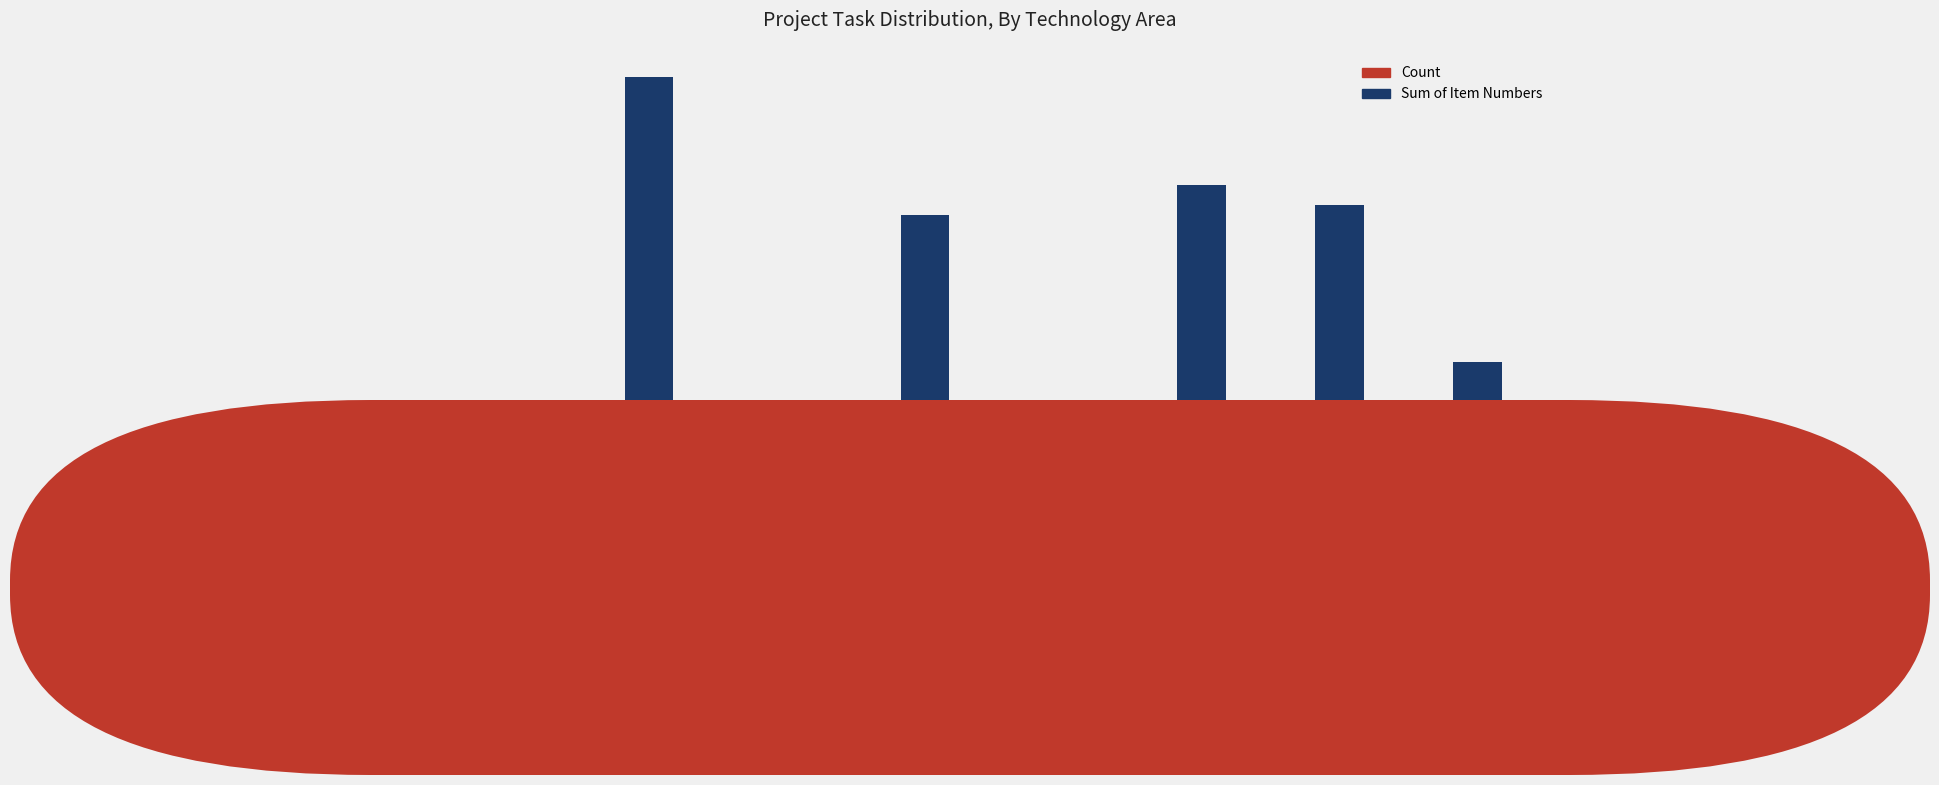

Are the bars horizontal?

No